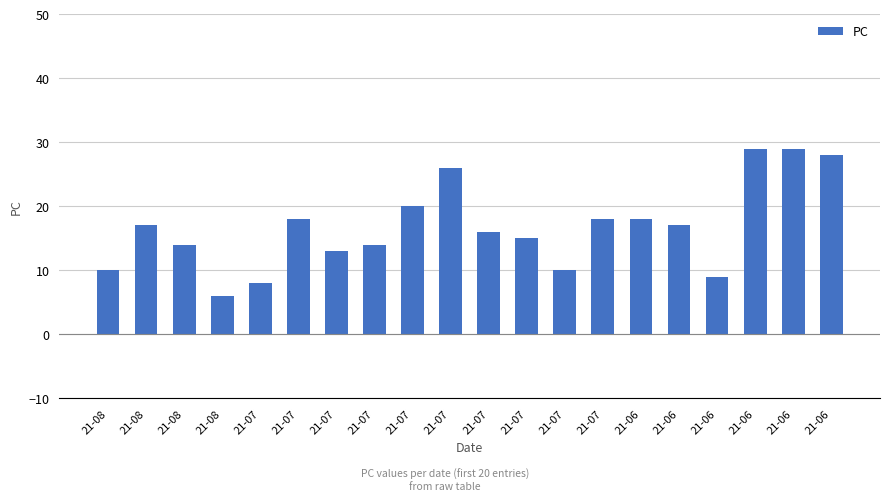

Does the chart contain any negative values?

No